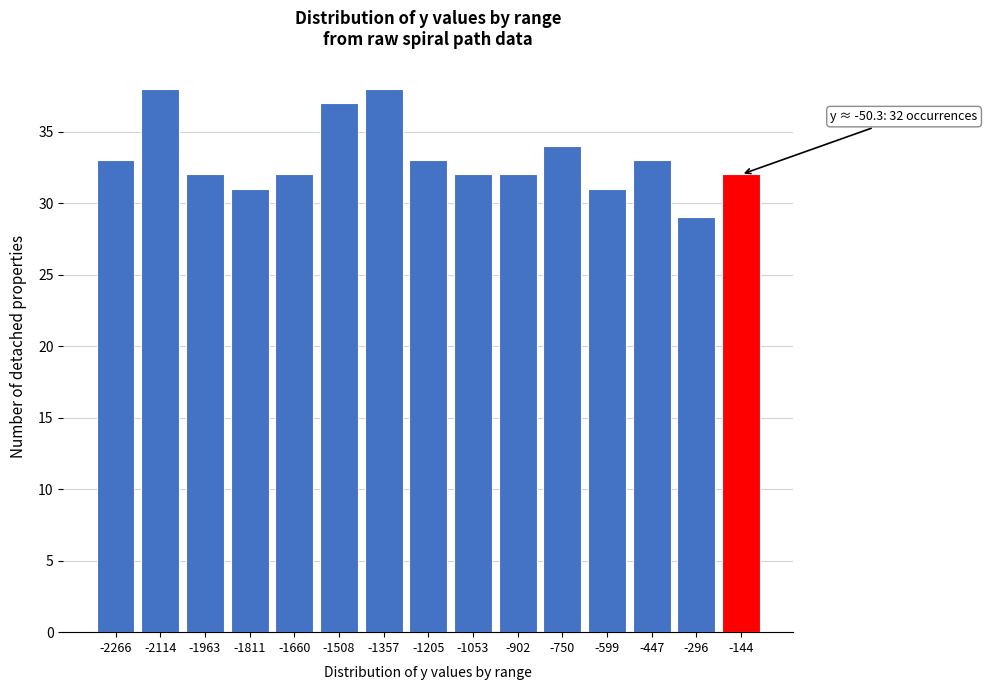

Reading left to right, what are all the values shown in this chart?

-2266=33	-2114=38	-1963=32	-1811=31	-1660=32	-1508=37	-1357=38	-1205=33	-1053=32	-902=32	-750=34	-599=31	-447=33	-296=29	-144=32